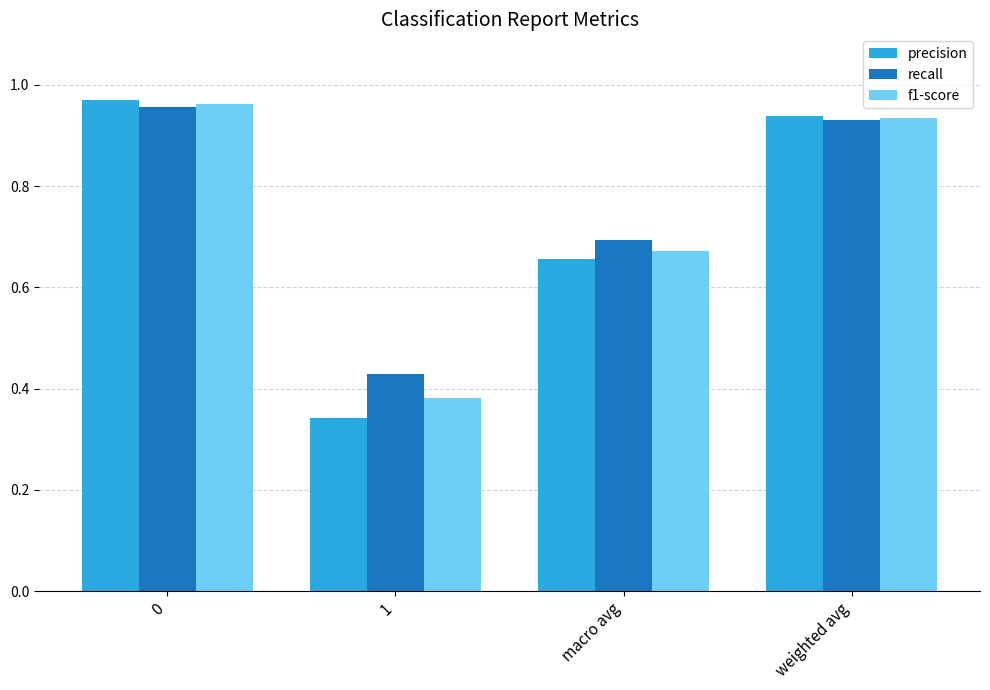

What is the total value across all series at weighted avg?

2.8